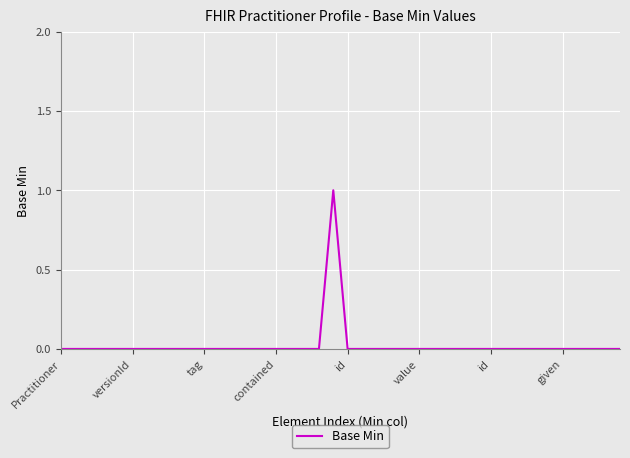

How many lines are shown in the chart?

1